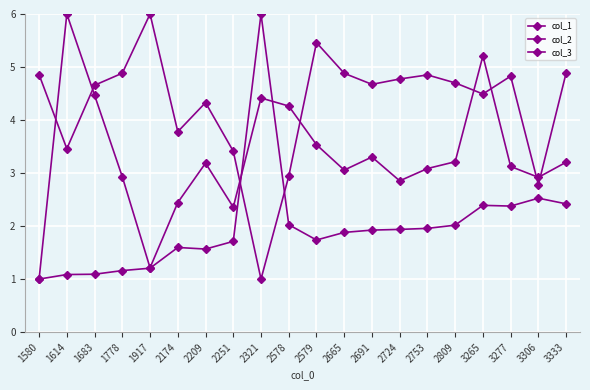

Reading left to right, list all the values displayed in this chart.

col_1: 1580=1.0	1614=1.1	1683=1.1	1778=1.2	1917=1.2	2174=1.6	2209=1.6	2251=1.7	2321=6.0	2578=2.0	2579=1.7	2665=1.9	2691=1.9	2724=1.9	2753=2.0	2809=2.0	3265=2.4	3277=2.4	3306=2.5	3333=2.4
col_2: 1580=4.9	1614=3.5	1683=4.7	1778=4.9	1917=6.0	2174=3.8	2209=4.3	2251=3.4	2321=1.0	2578=2.9	2579=5.5	2665=4.9	2691=4.7	2724=4.8	2753=4.9	2809=4.7	3265=4.5	3277=4.8	3306=2.8	3333=4.9
col_3: 1580=1.0	1614=6.0	1683=4.5	1778=2.9	1917=1.2	2174=2.4	2209=3.2	2251=2.4	2321=4.4	2578=4.3	2579=3.5	2665=3.1	2691=3.3	2724=2.9	2753=3.1	2809=3.2	3265=5.2	3277=3.1	3306=2.9	3333=3.2